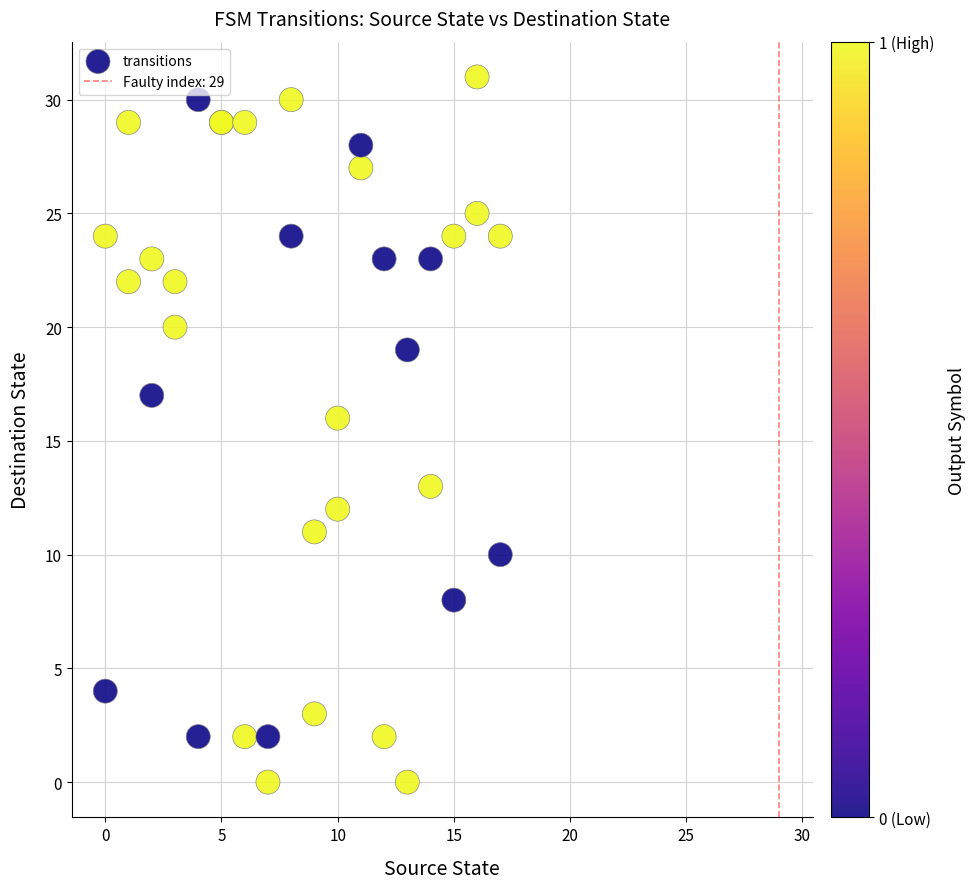

What Y value in the scatter plot is closest to 15?

16